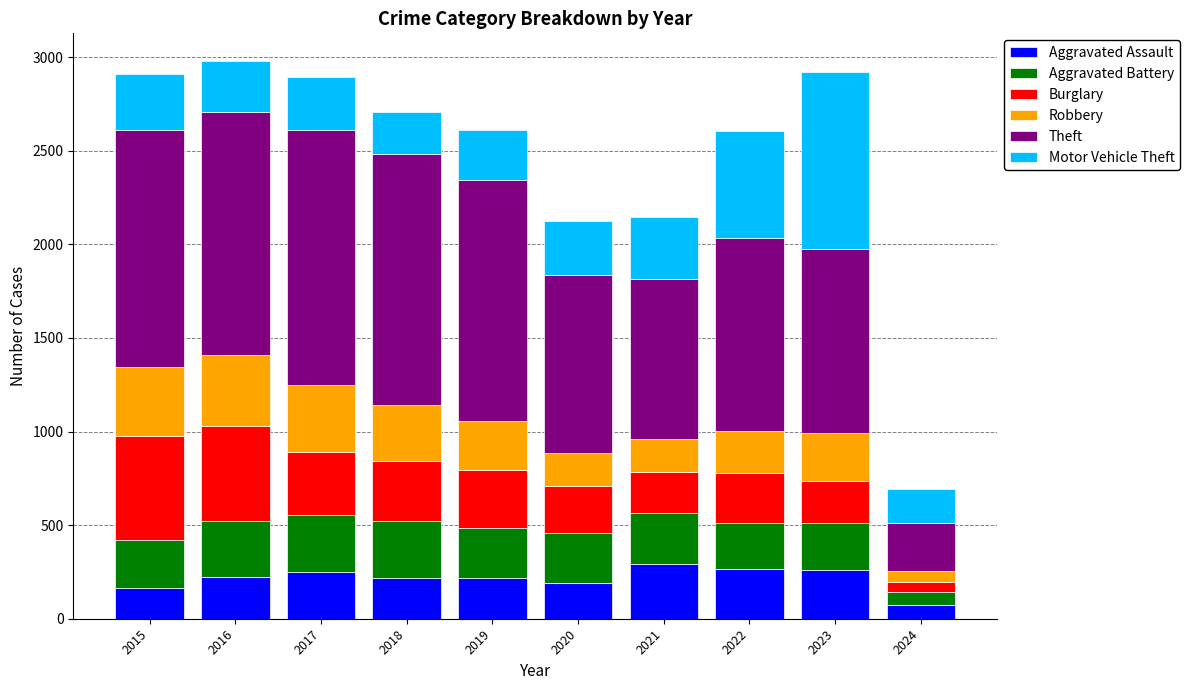

Is it true that Aggravated Assault equals 264 at 2022?

True